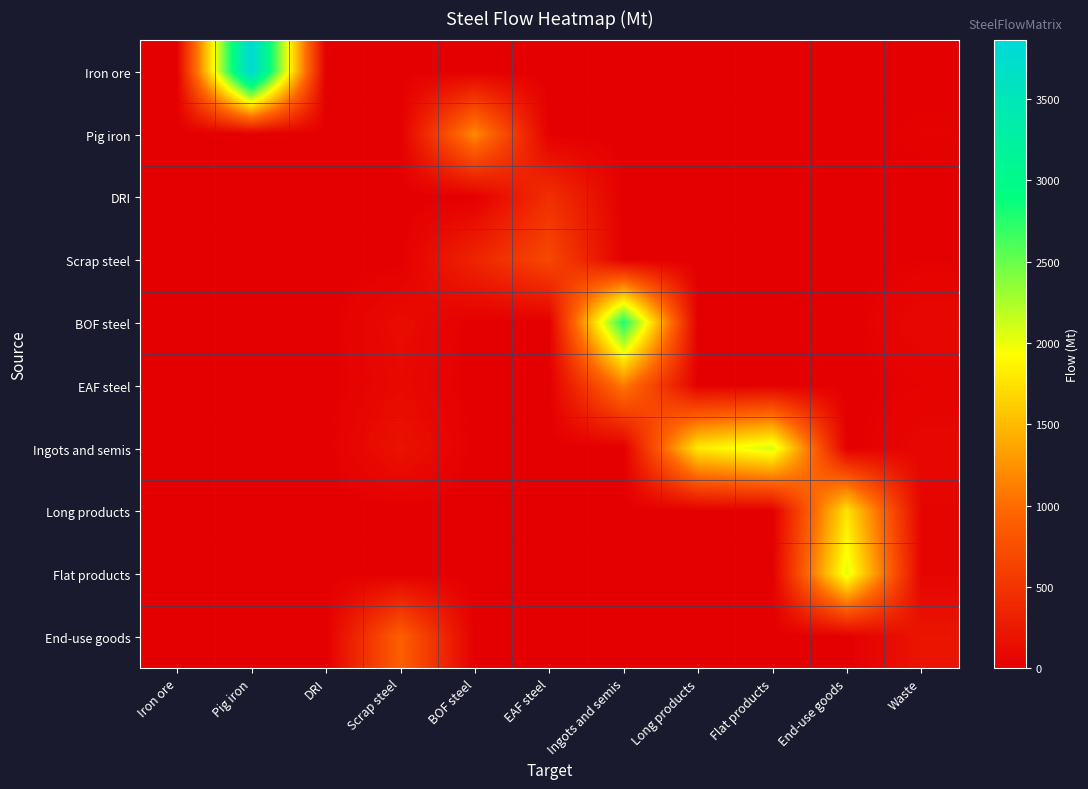

How many categories are shown in the chart?

11